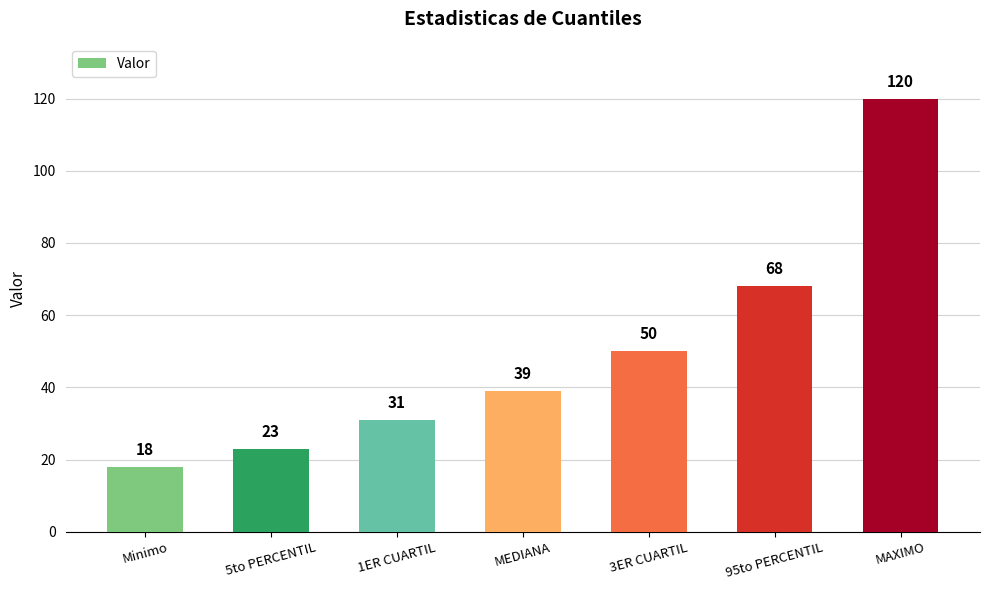

How many categories are shown in the chart?

7